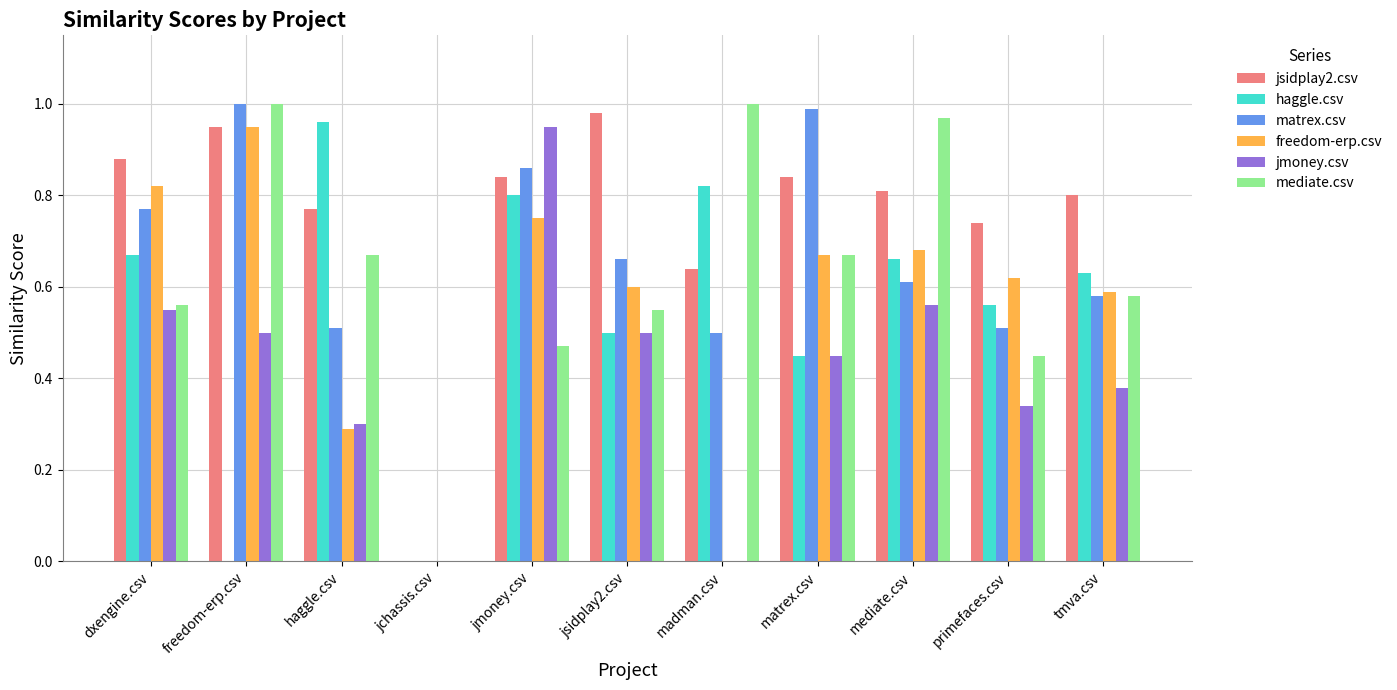

At which label does jmoney.csv reach its peak?

jmoney.csv